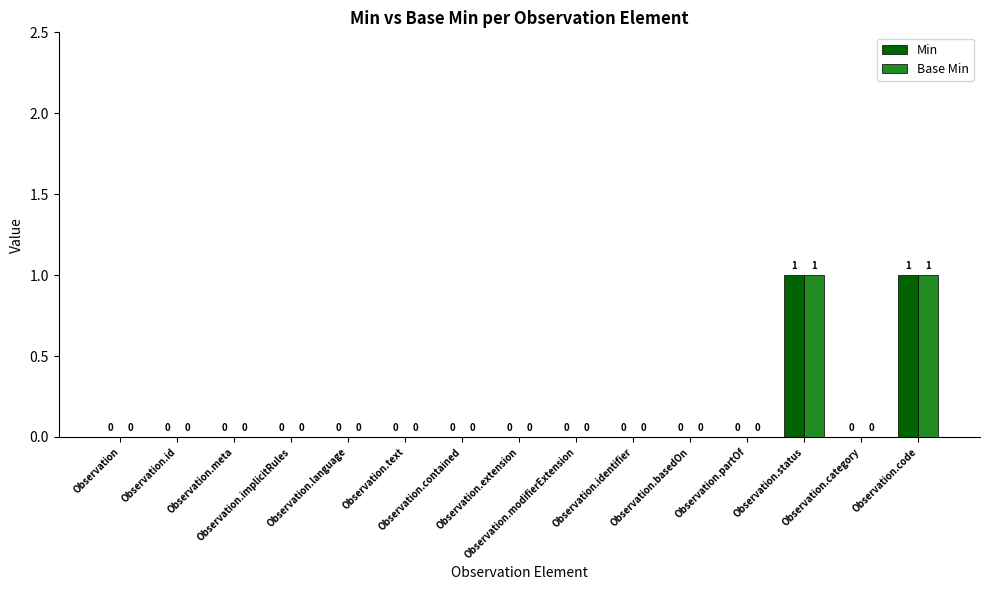

How many distinct data groups are displayed?

2